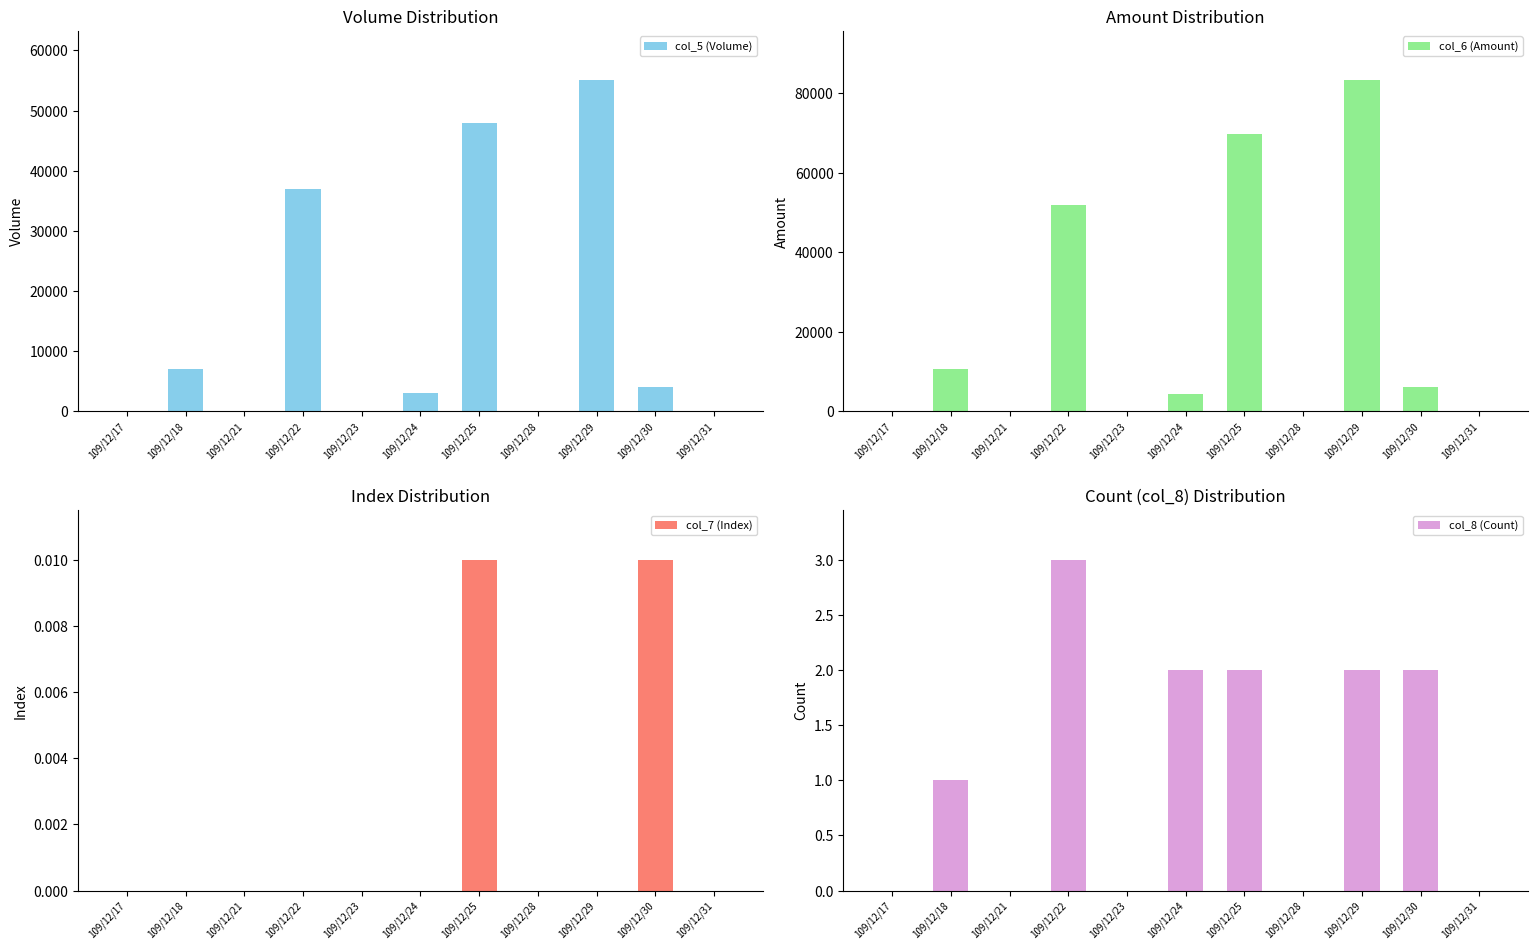

List the series in order of their peak value, highest first.

col_6 (Amount), col_5 (Volume), col_8 (Count), col_7 (Index)